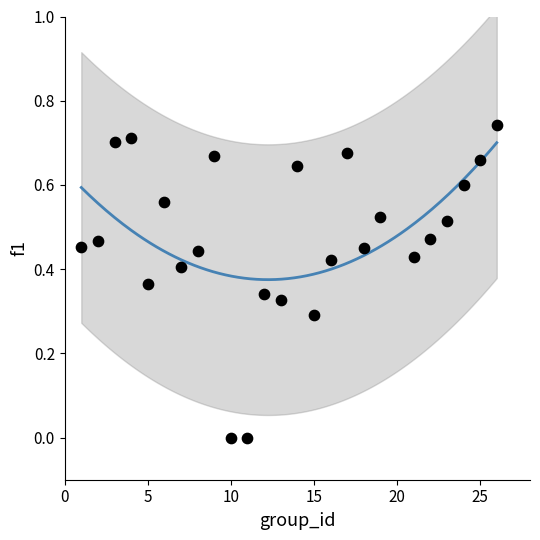

What is the range of X values (max minus min)?

25.0